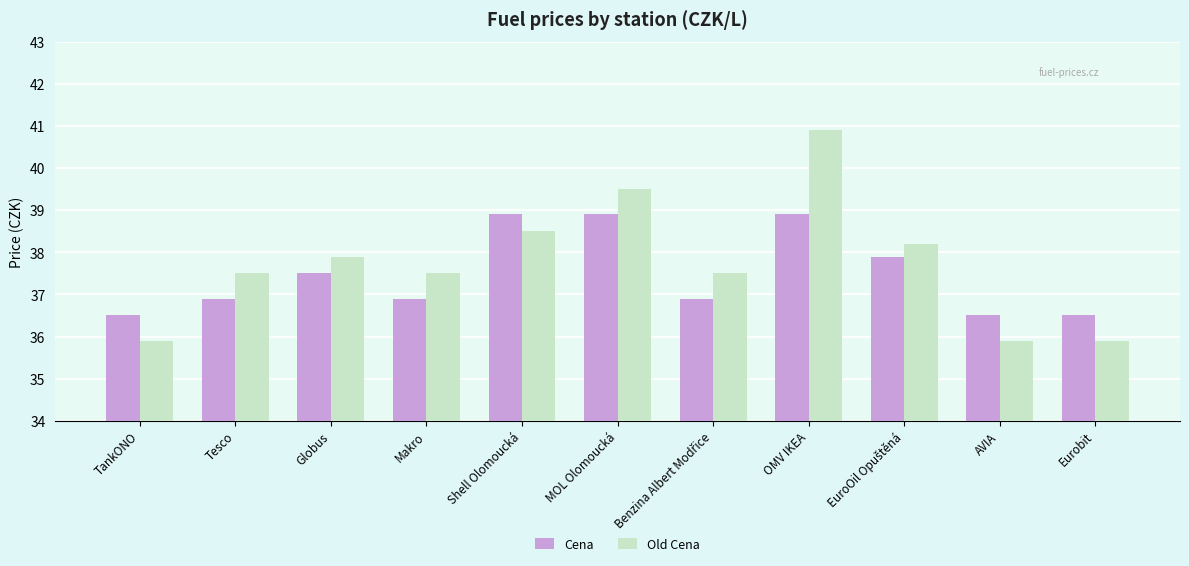

Reading right to left, what are all the values shown in this chart?

Cena: 36.5	36.5	37.9	38.9	36.9	38.9	38.9	36.9	37.5	36.9	36.5
Old Cena: 35.9	35.9	38.2	40.9	37.5	39.5	38.5	37.5	37.9	37.5	35.9